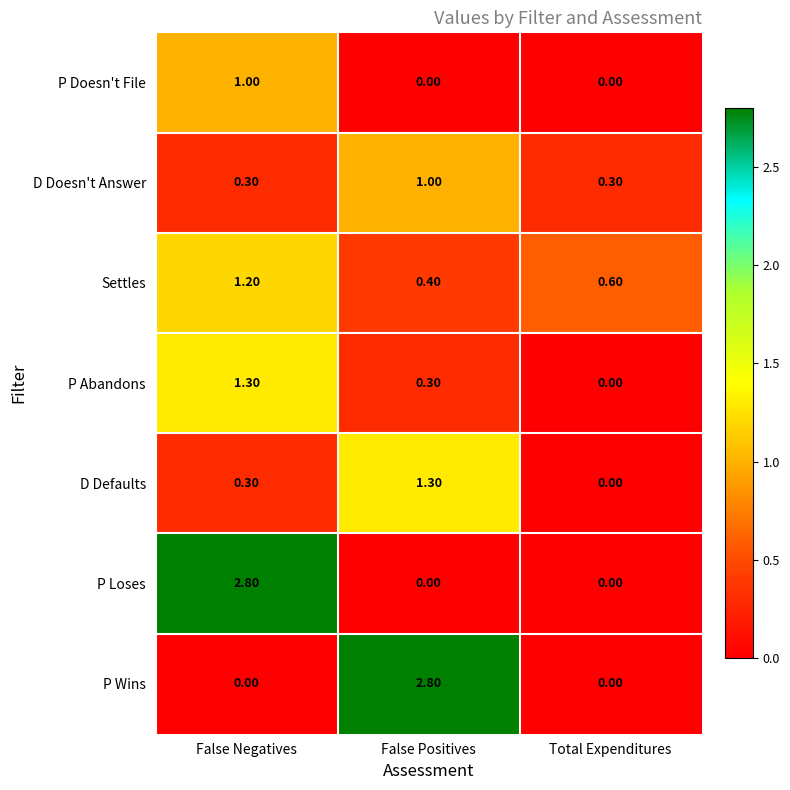

At which label does P Abandons reach its minimum?

Total Expenditures